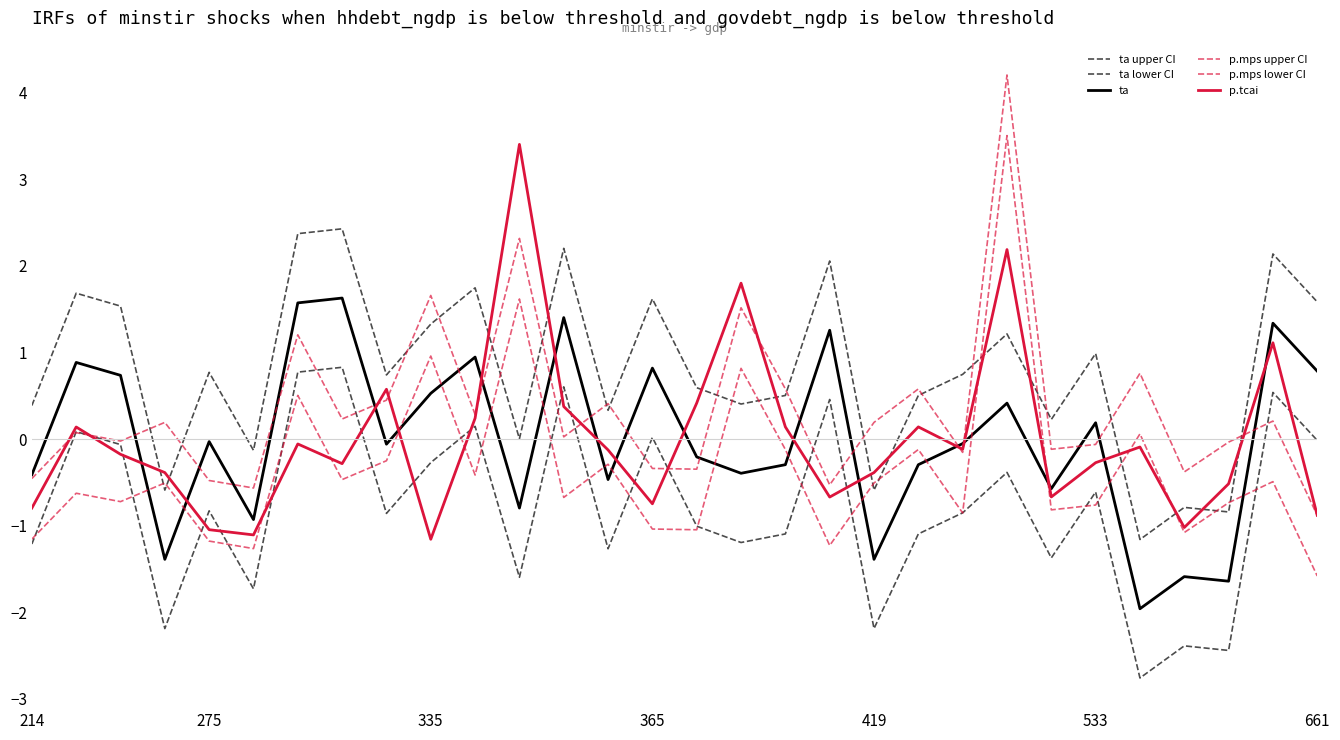

How many lines are shown in the chart?

6